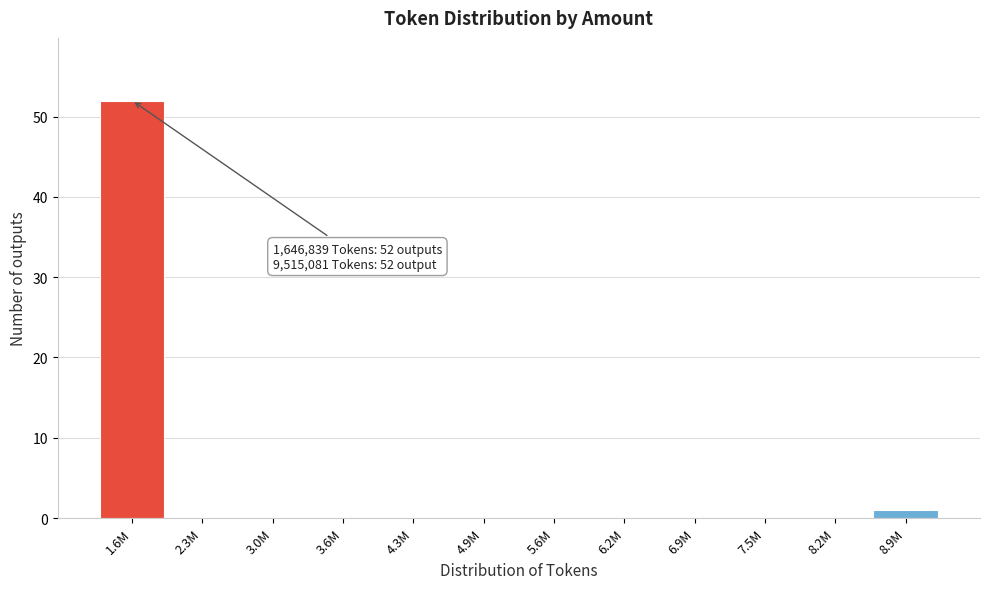

Reading left to right, extract all data points from this chart.

1.6M=52	2.3M=0	3.0M=0	3.6M=0	4.3M=0	4.9M=0	5.6M=0	6.2M=0	6.9M=0	7.5M=0	8.2M=0	8.9M=1